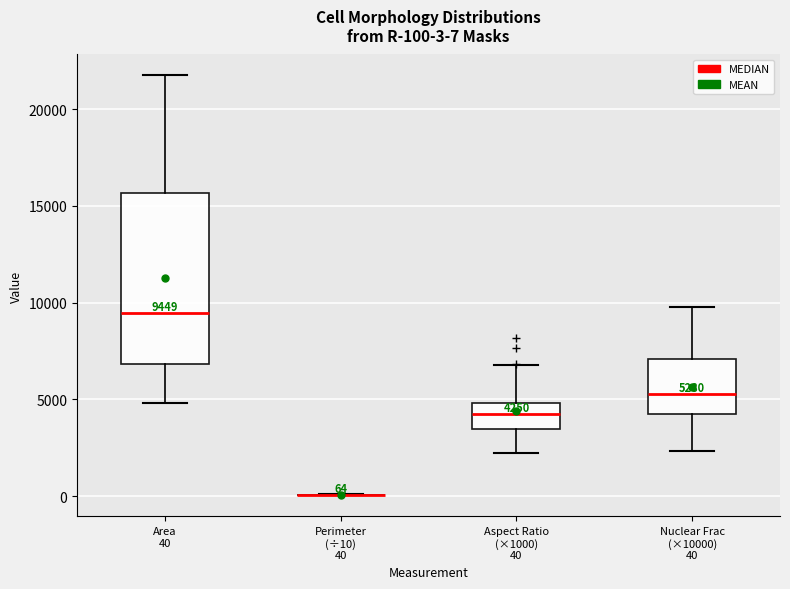

Comparing the boxes themselves (not the whiskers), which one is the tallest?

Area 40